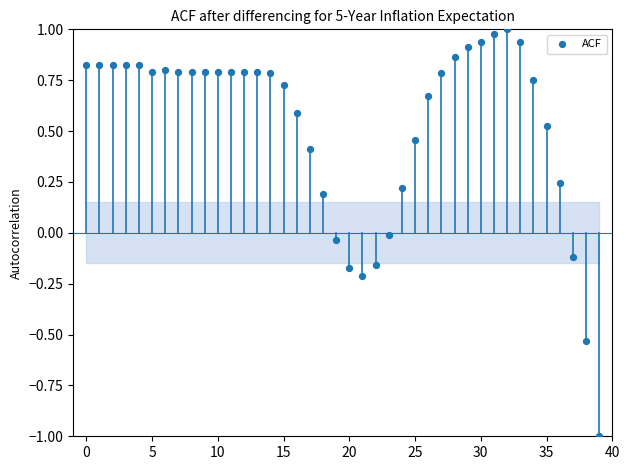

How many data points are displayed?

40